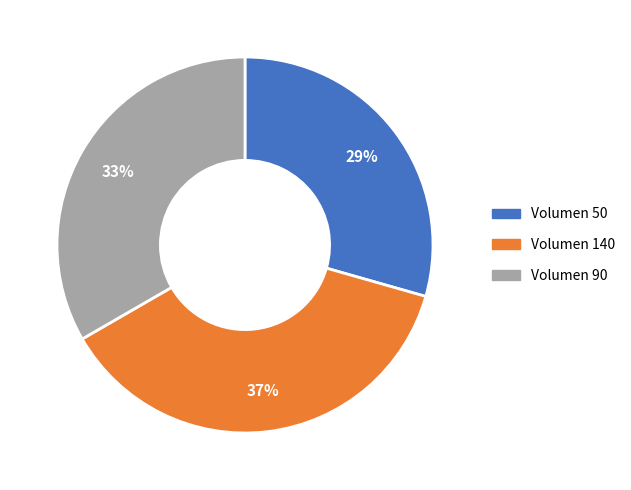

Is there any slice that represents more than half of the pie?

No